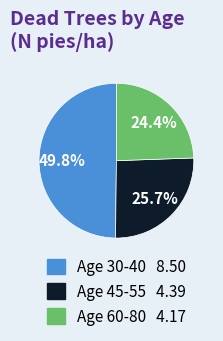

Is there a majority slice in this chart?

No